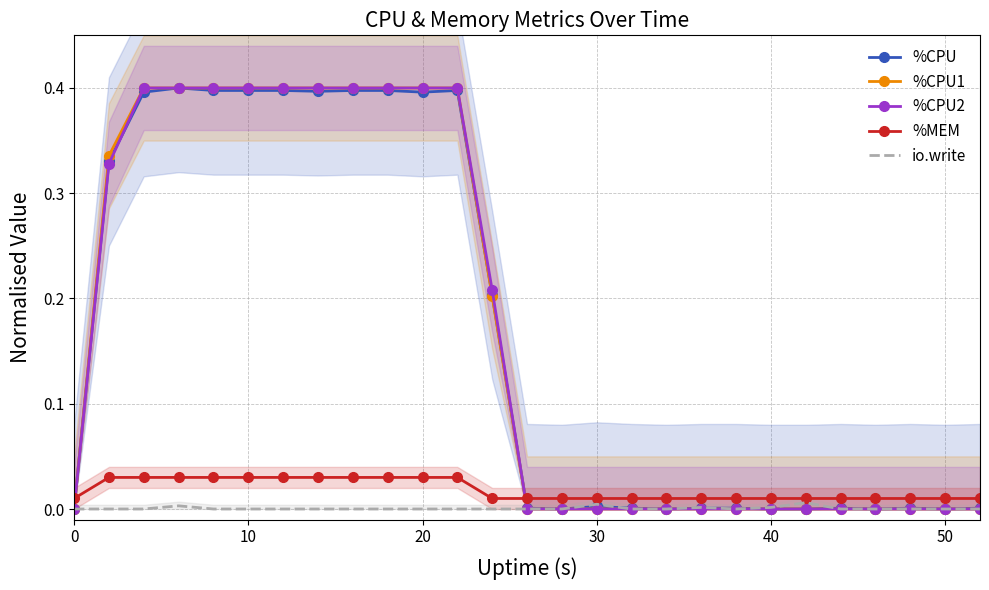

List the series in order of their peak value, highest first.

%CPU, %CPU1, %CPU2, %MEM, io.write